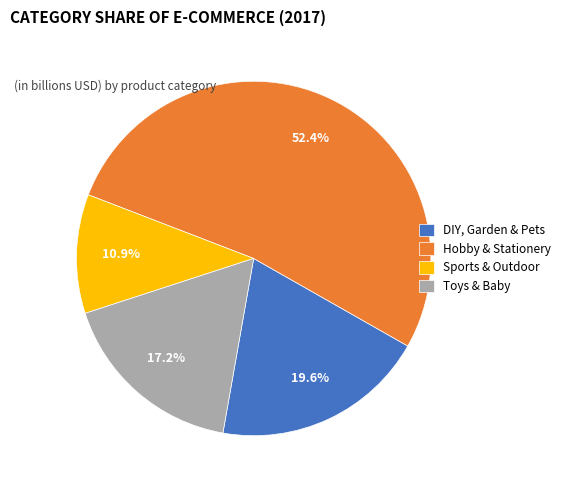

Which category has the biggest portion of the pie?

Hobby & Stationery